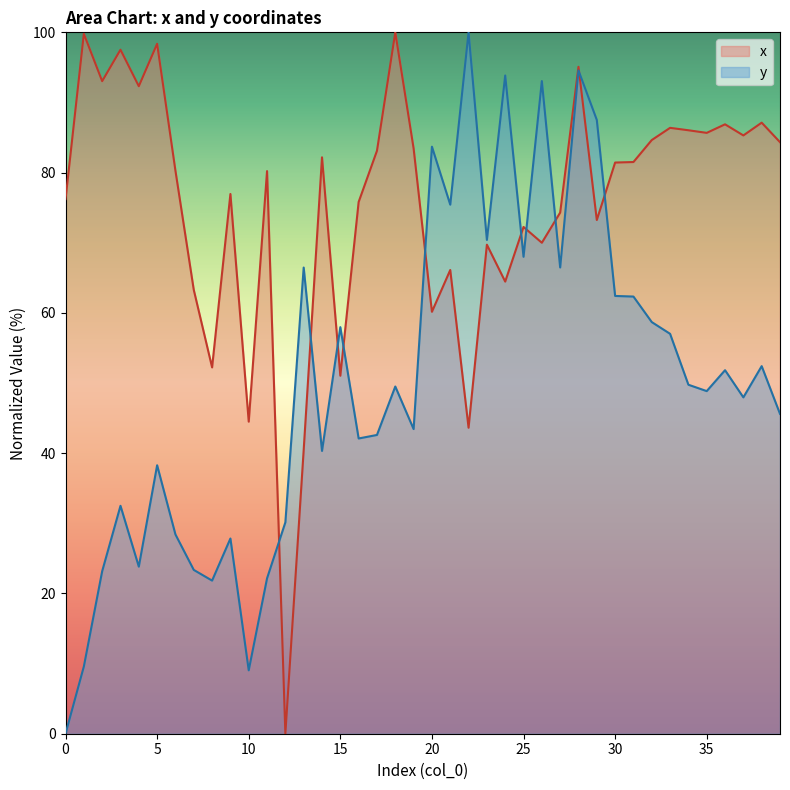

The y series shows 23.4 at 7. True or false?

True